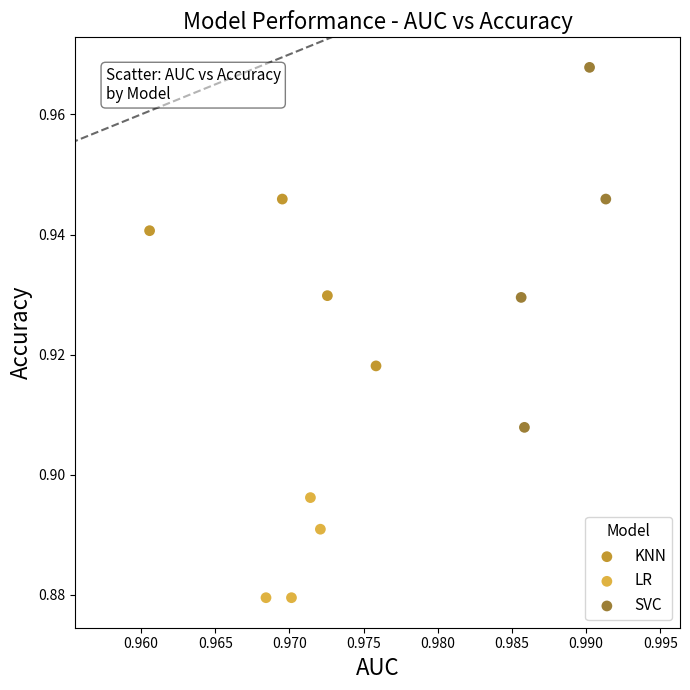

Which series has the widest spread of Y values?

SVC